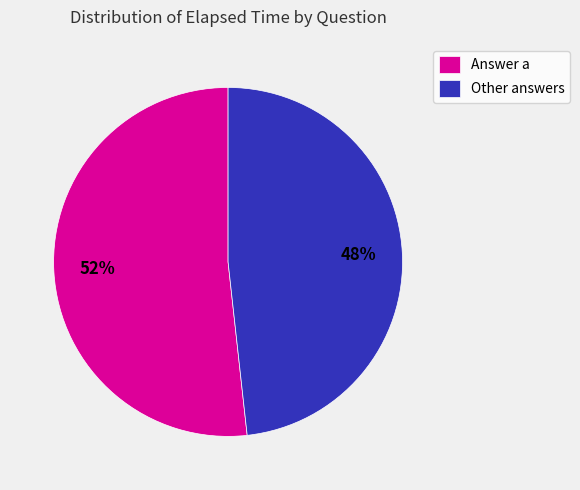

Which category has the biggest portion of the pie?

Answer a